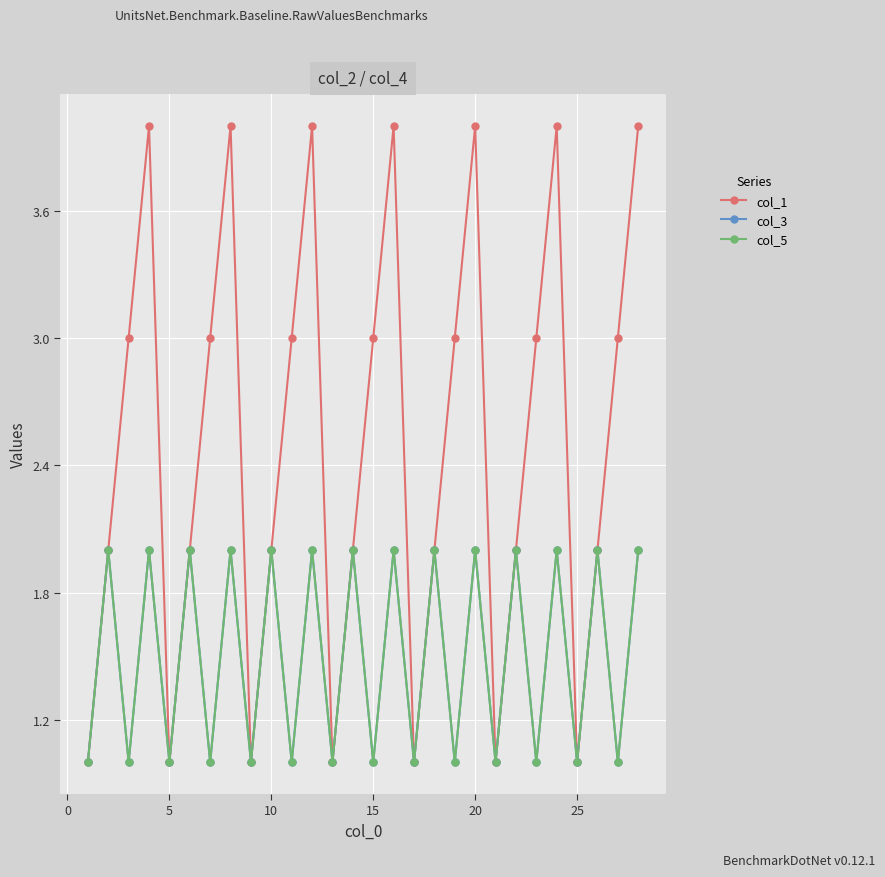

How many lines are shown in the chart?

3